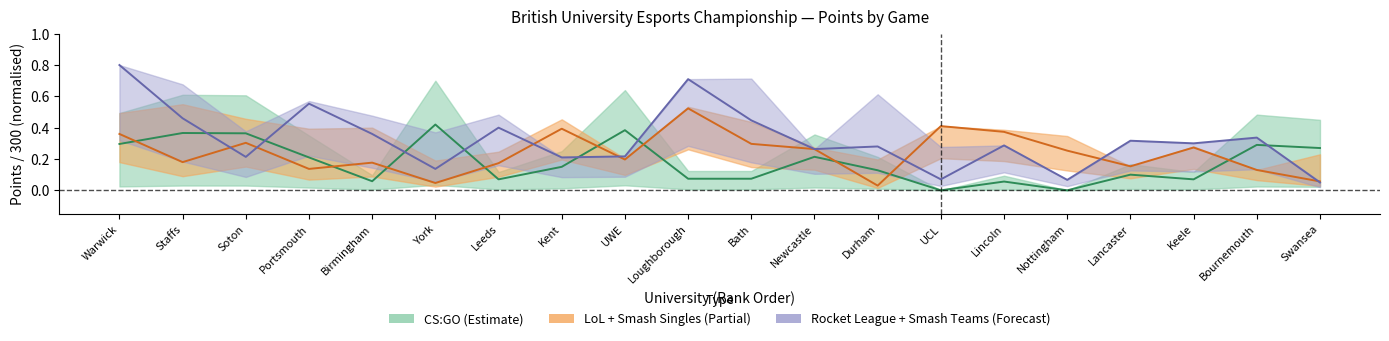

How many lines are shown in the chart?

3